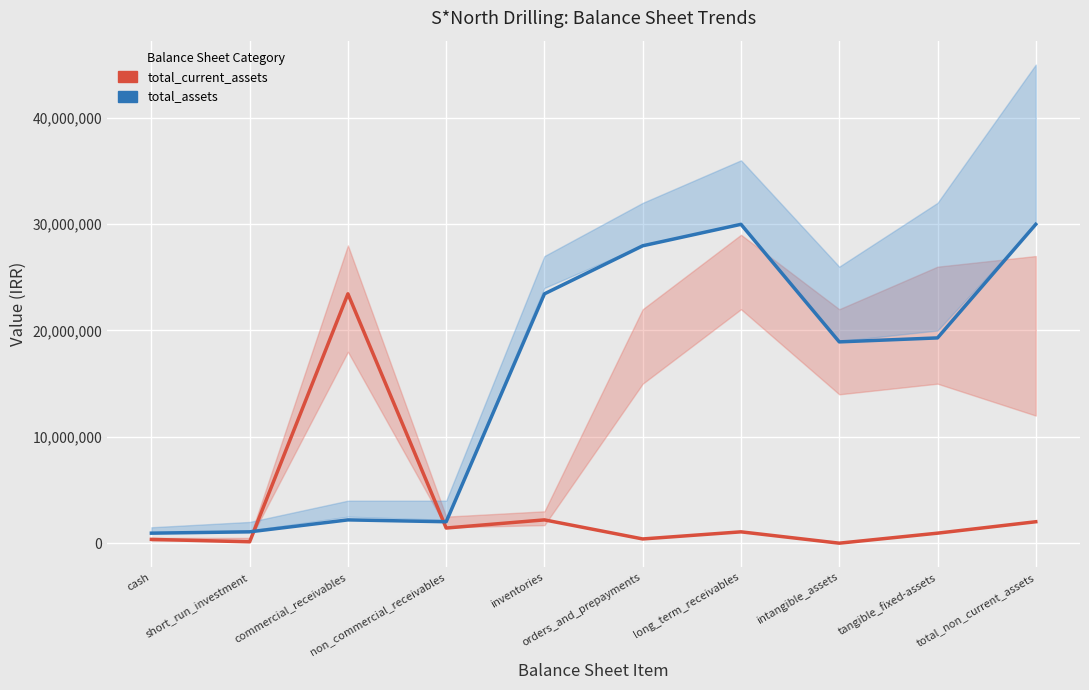

Reading right to left, extract all data points from this chart.

total_current_assets: total_non_current_assets=2019620	tangible_fixed-assets=945702	intangible_assets=3775	long_term_receivables=1070092	orders_and_prepayments=401034	inventories=2194132	non_commercial_receivables=1428514	commercial_receivables=23447251	short_run_investment=132830	cash=360357
total_assets: total_non_current_assets=29983738	tangible_fixed-assets=19303110	intangible_assets=18930379	long_term_receivables=29983738	orders_and_prepayments=27964118	inventories=23447251	non_commercial_receivables=2019620	commercial_receivables=2194132	short_run_investment=1070092	cash=945702